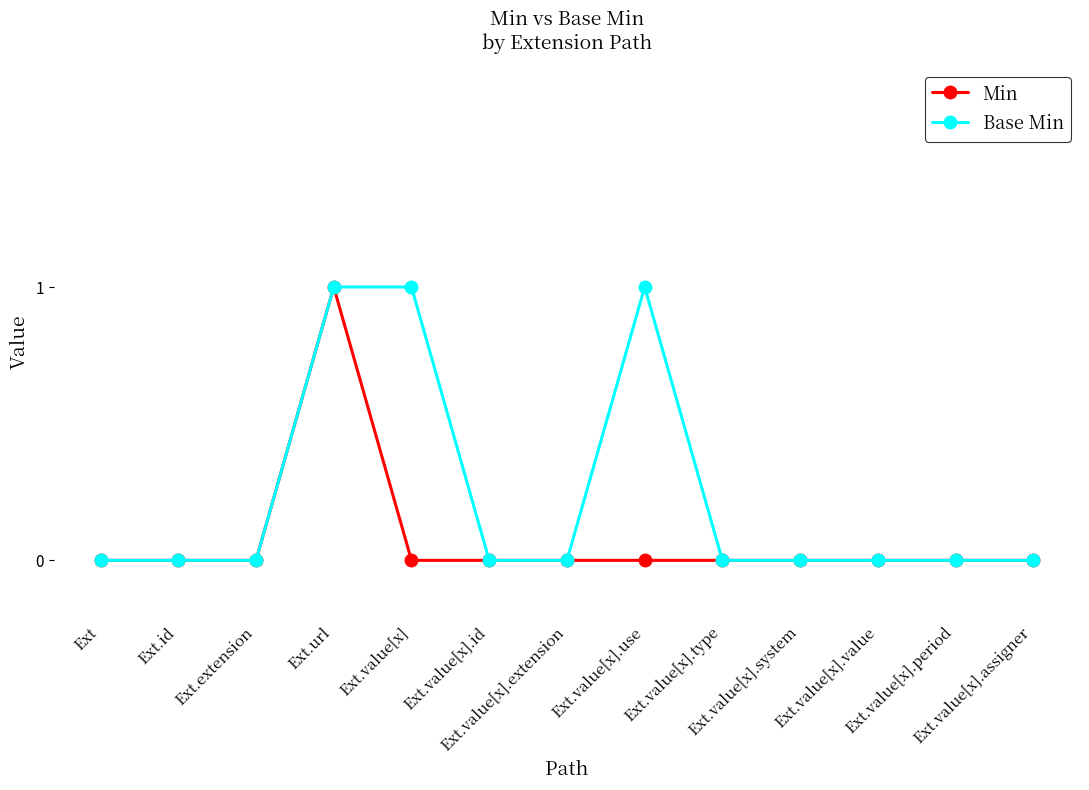

Which series has the largest total across all categories?

Base Min